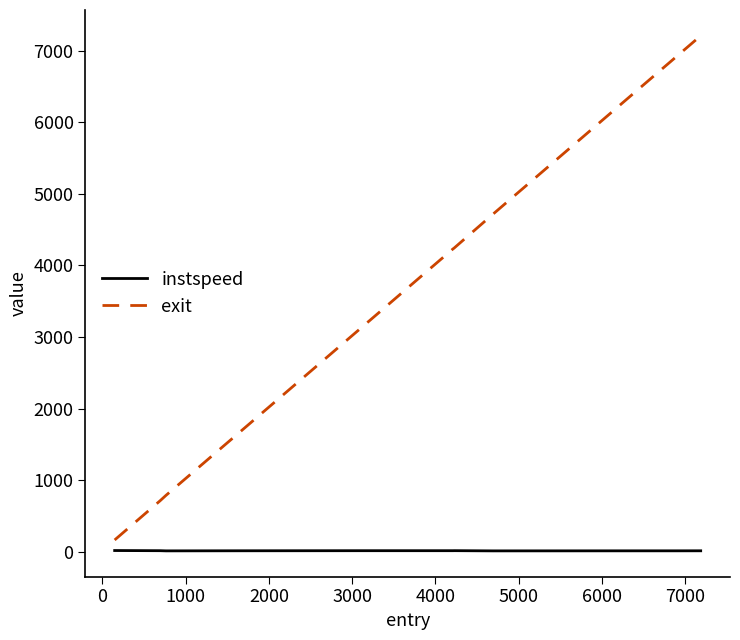

Which series has the largest total across all categories?

exit